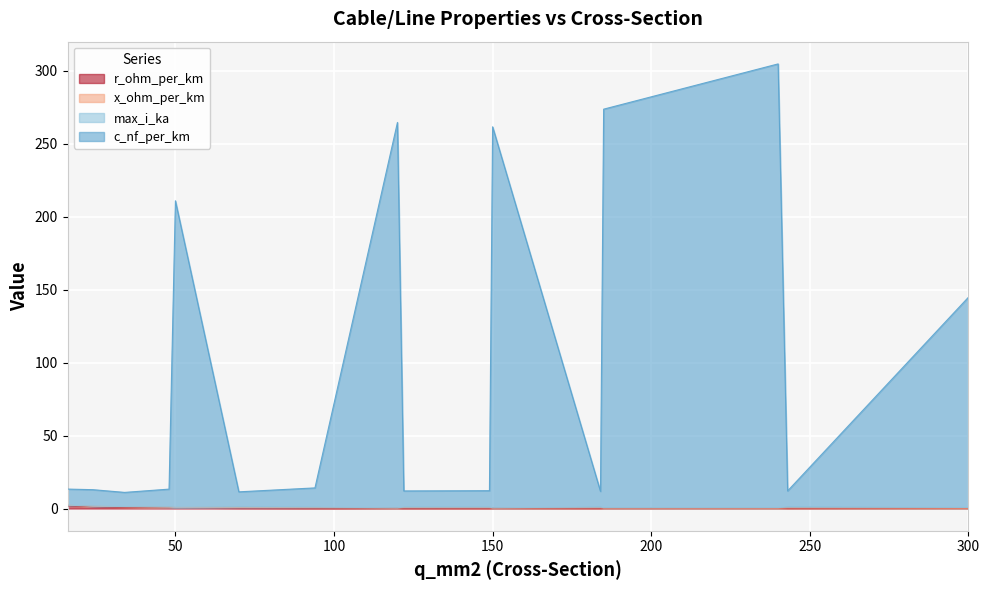

Reading left to right, extract all data points from this chart.

c_nf_per_km: 13.3	12.9	11.1	13.3	210.9	11.4	14.1	264.5	12.1	12.2	261.6	11.8	273.6	304.7	12.1	144.8
r_ohm_per_km: 1.9	1.2	0.8	0.6	0.6	0.4	0.3	0.2	0.2	0.2	0.2	0.2	0.2	0.1	0.1	0.1